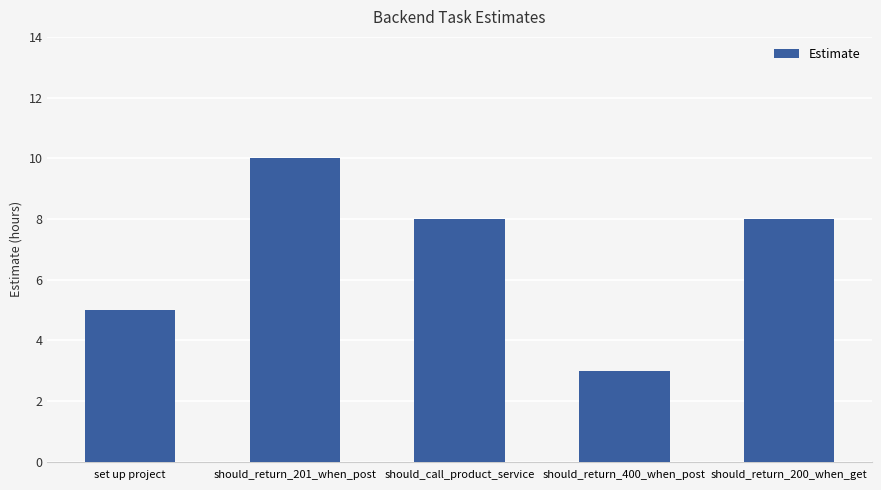

Which label corresponds to the largest value in the chart?

should_return_201_when_post